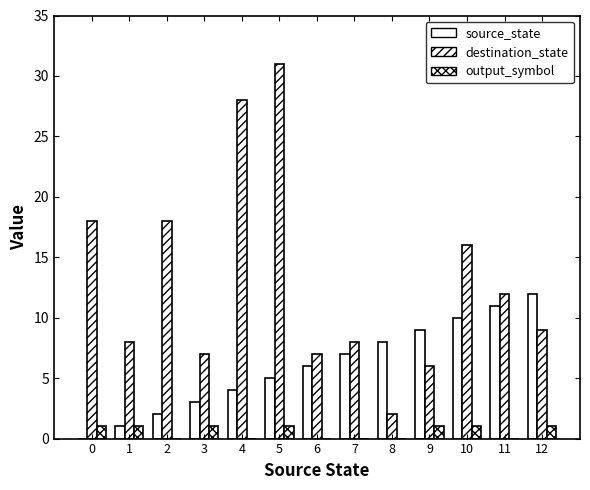

What is the average value of the source_state series?

6